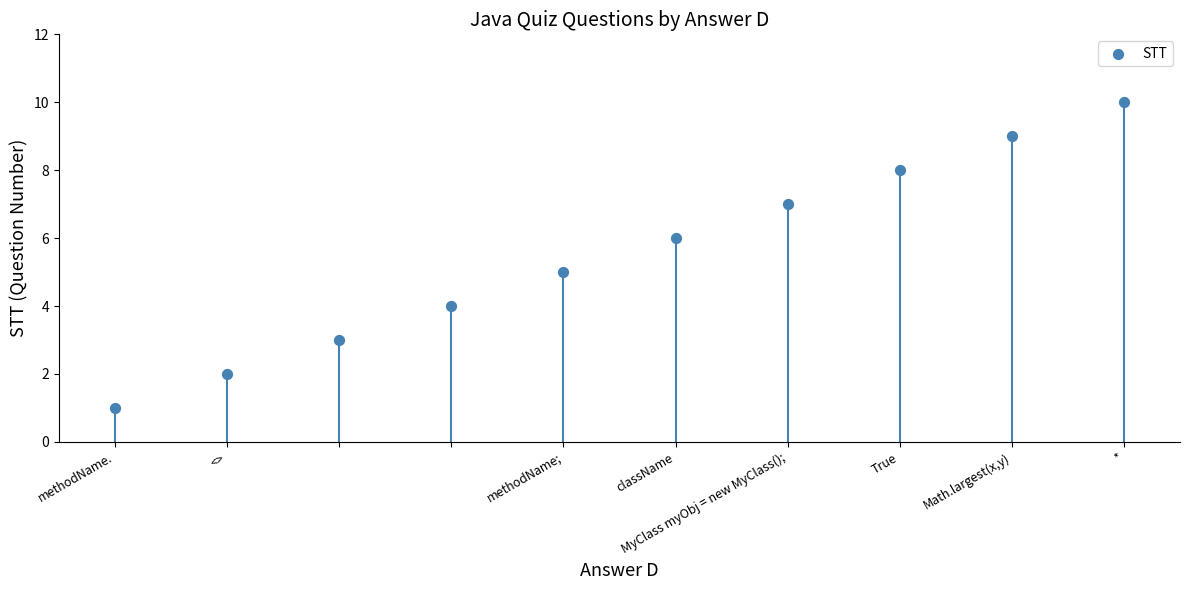

What is the range of Y values (max minus min)?

9